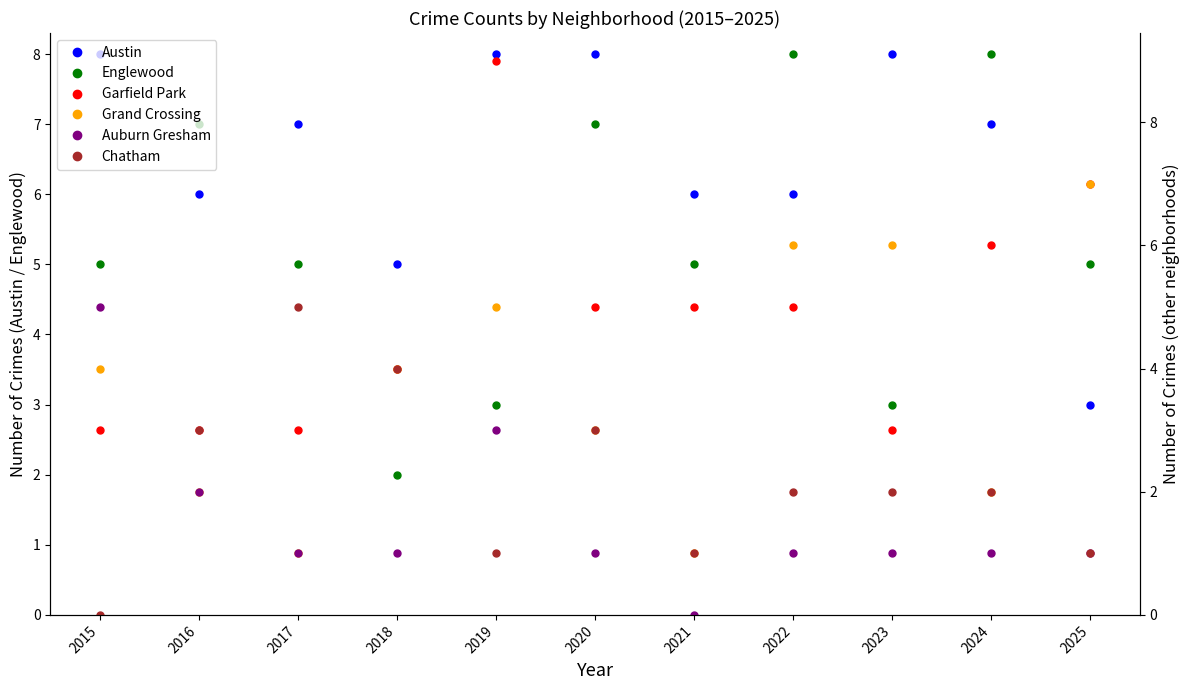

Which label corresponds to the largest value in the chart?

2019